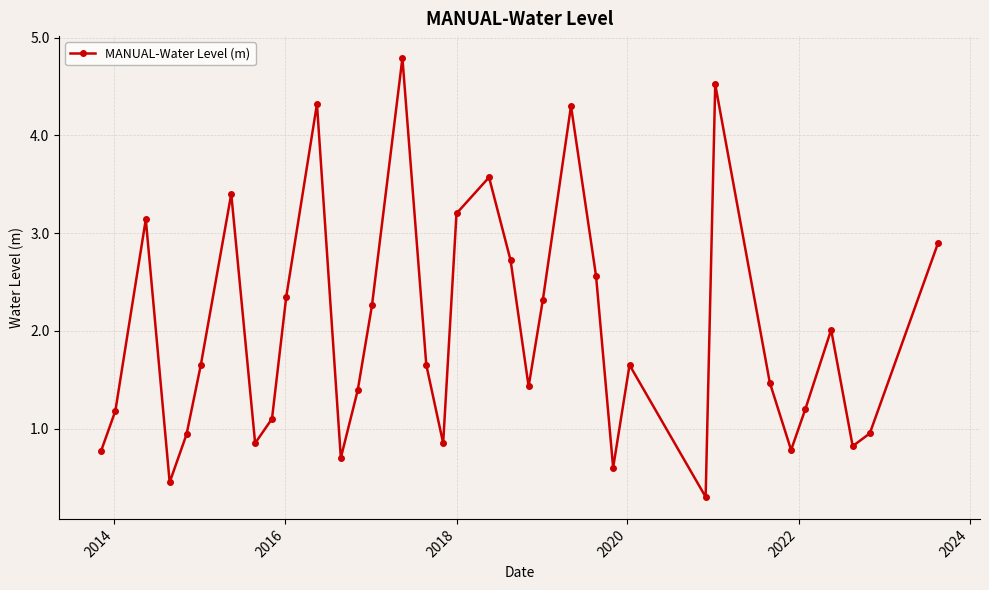

What is the greatest value displayed?

4.8